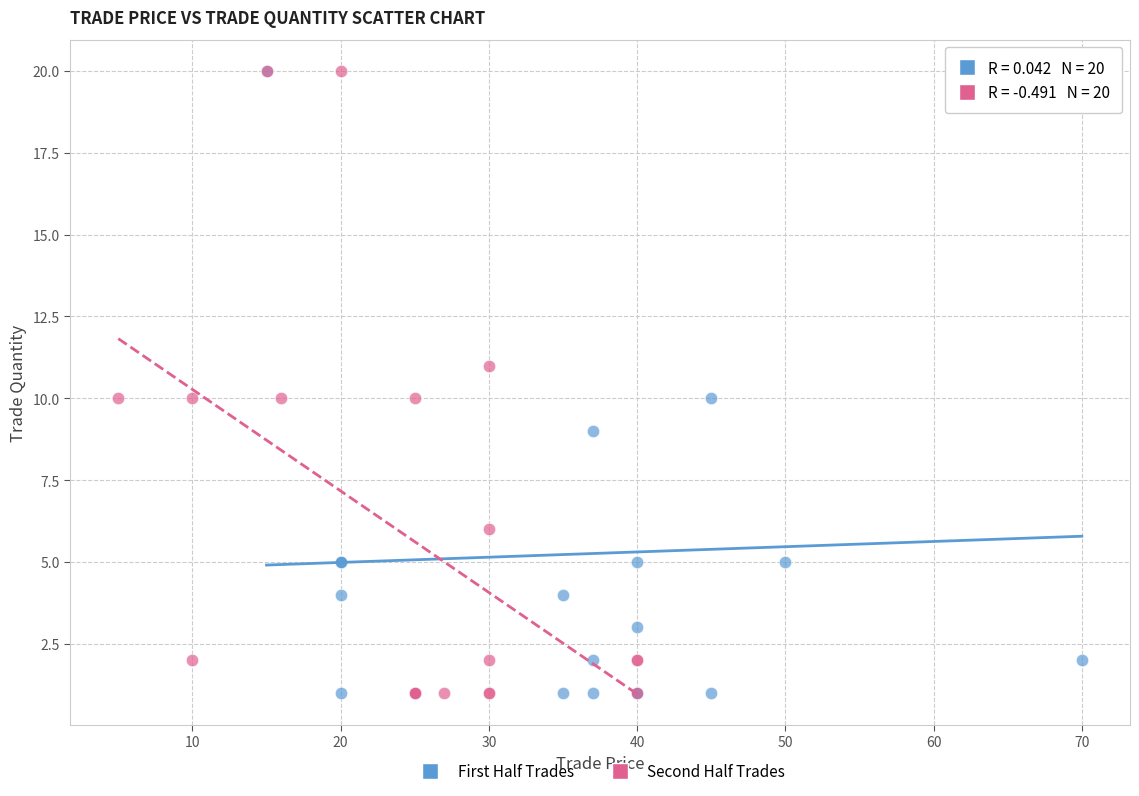

What are all the series names shown in the legend?

First Half Trades, Second Half Trades